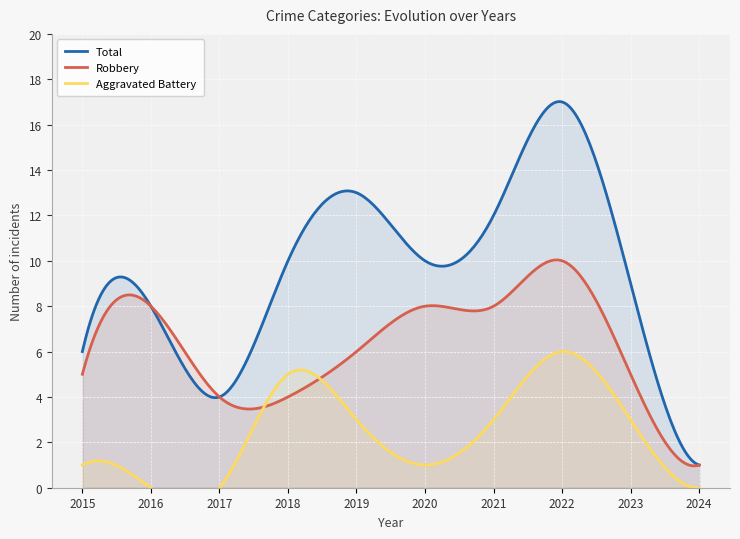

What is the value of the Robbery point at the 9th from the left?

5